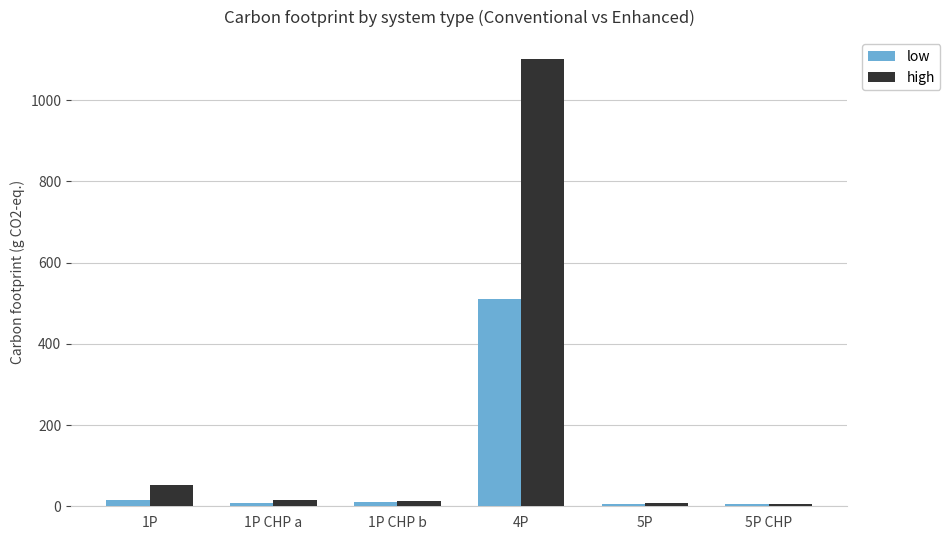

Which category has the highest value in the low series?

4P